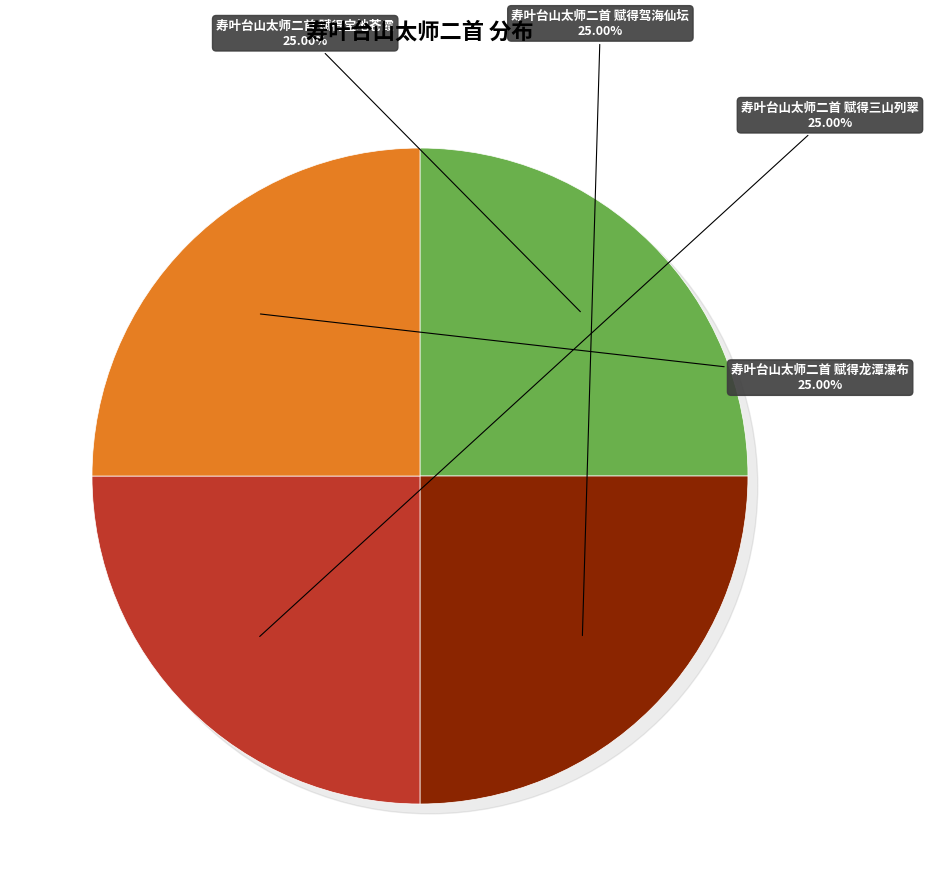

Count the number of slices in the pie.

4